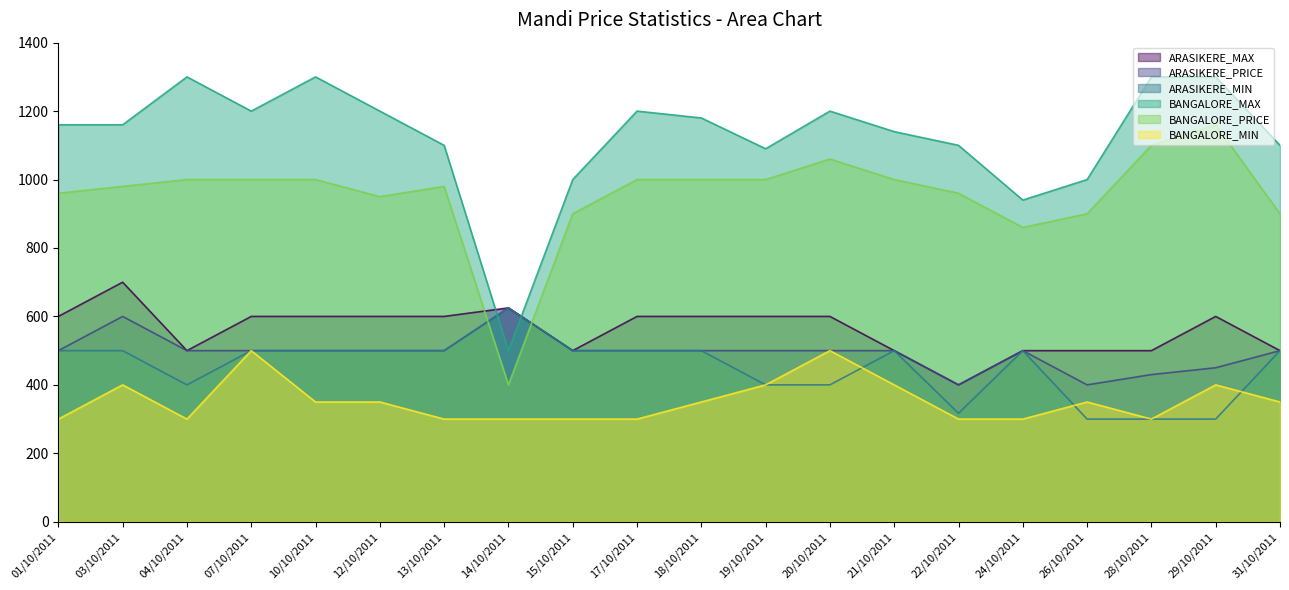

Is the value of ARASIKERE_MAX at 03/10/2011 greater than the value of BANGALORE_MIN at 26/10/2011?

Yes